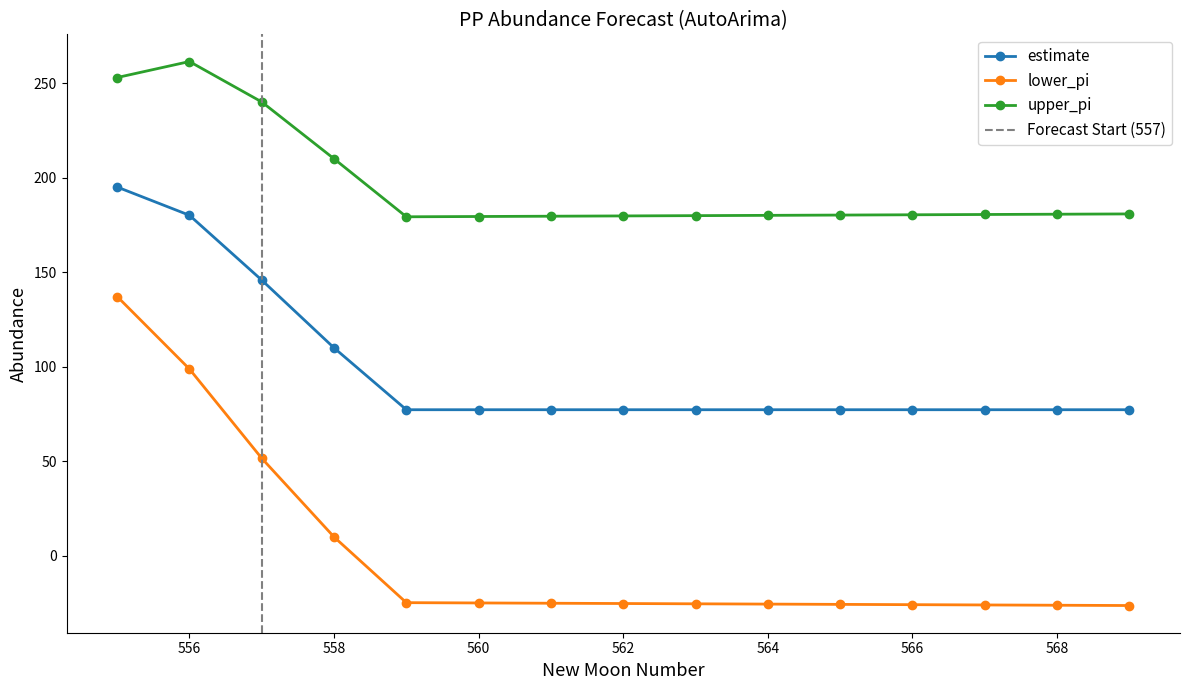

Which has a higher value, 569 or 562?

569